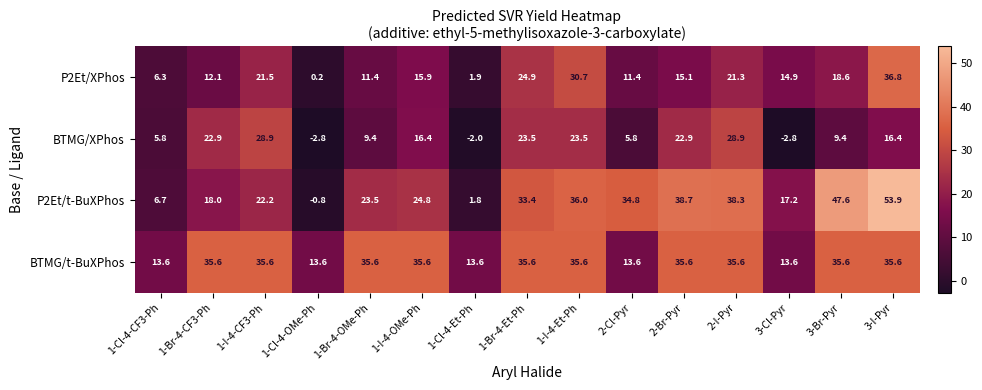

At which category is the sum across all series the highest?

3-I-Pyr